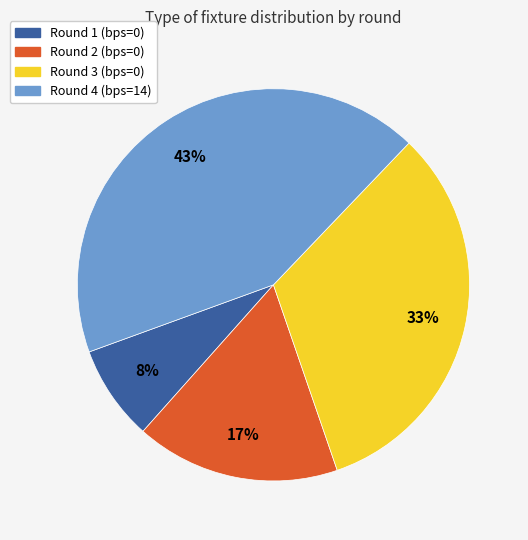

Is it true that Round 1 (bps=0) is 1% of the pie?

False